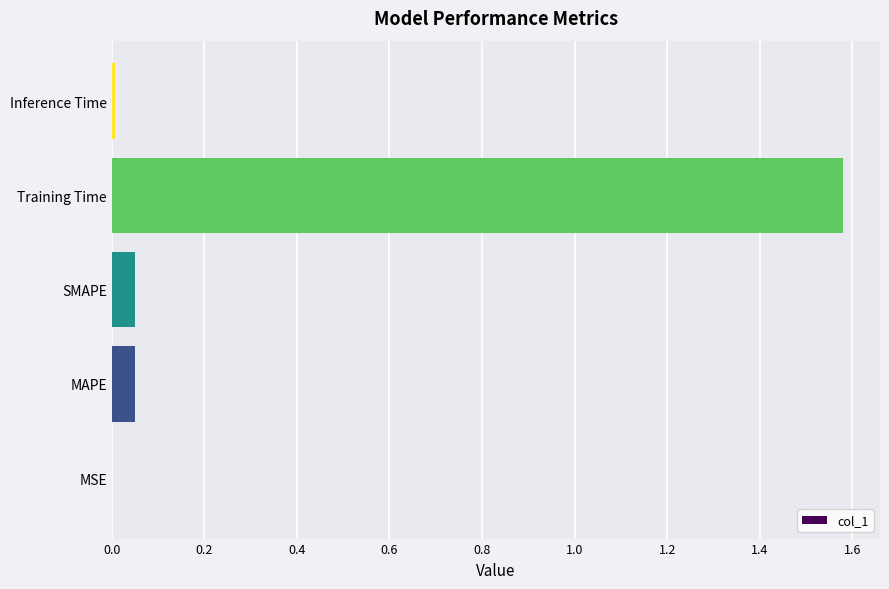

Which category has the highest value across all series?

Training Time